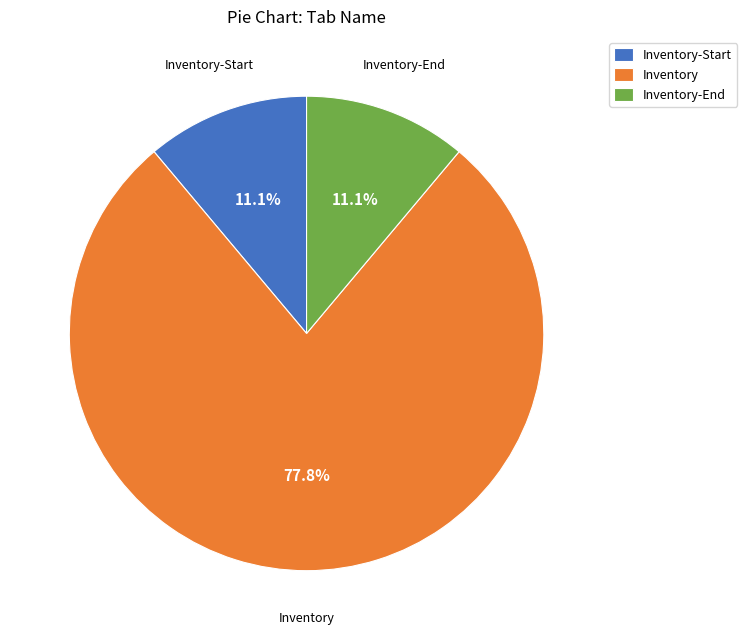

True or false: Inventory-End accounts for 23% of the total.

False